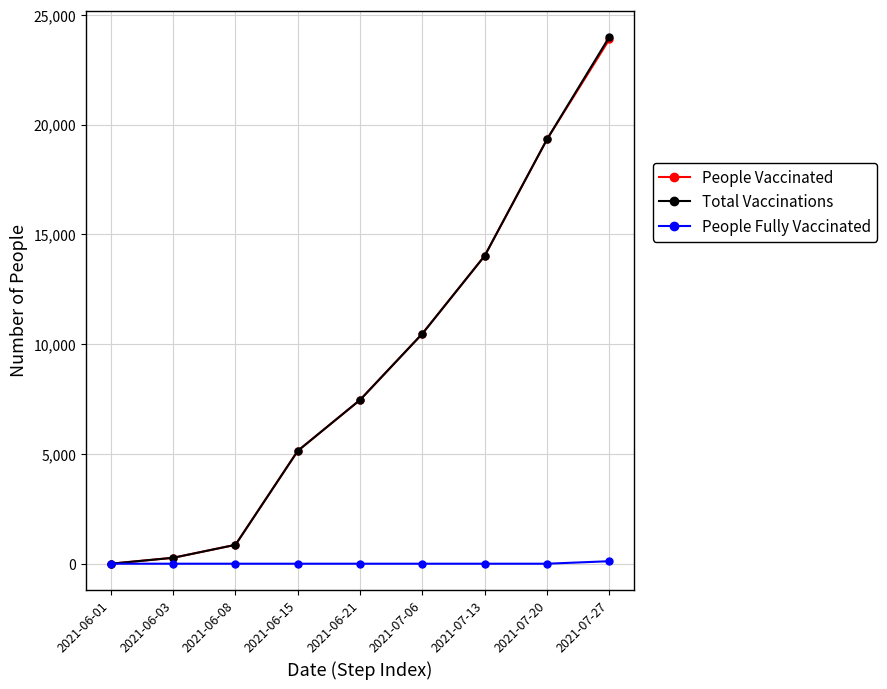

Which series has the largest range (max minus min)?

Total Vaccinations